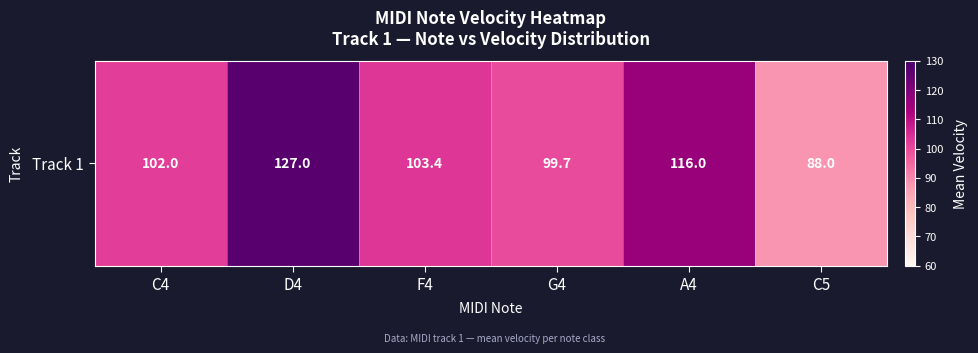

Approximately how many times larger is the value at G4 compared to C4?

1.0